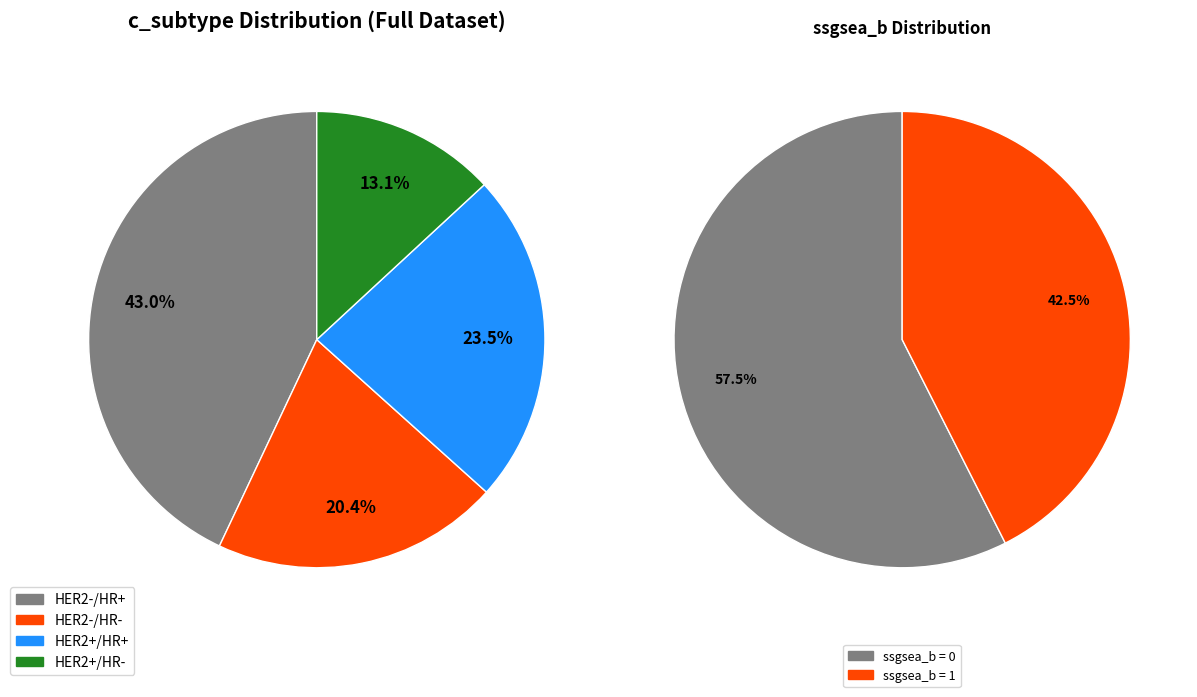

Count the number of slices in the pie.

4